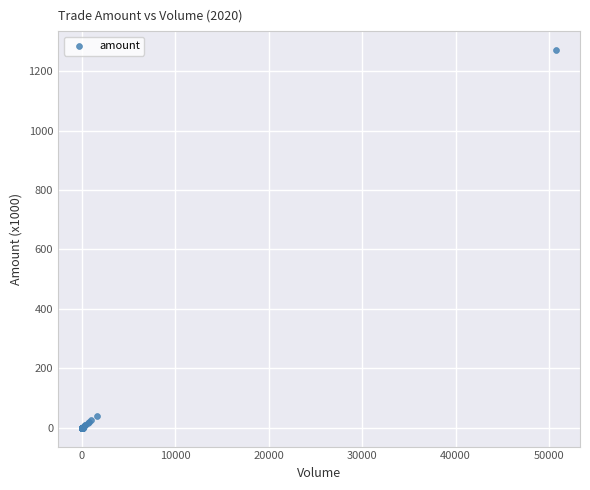

What Y value in the scatter plot is closest to 635?

40.0